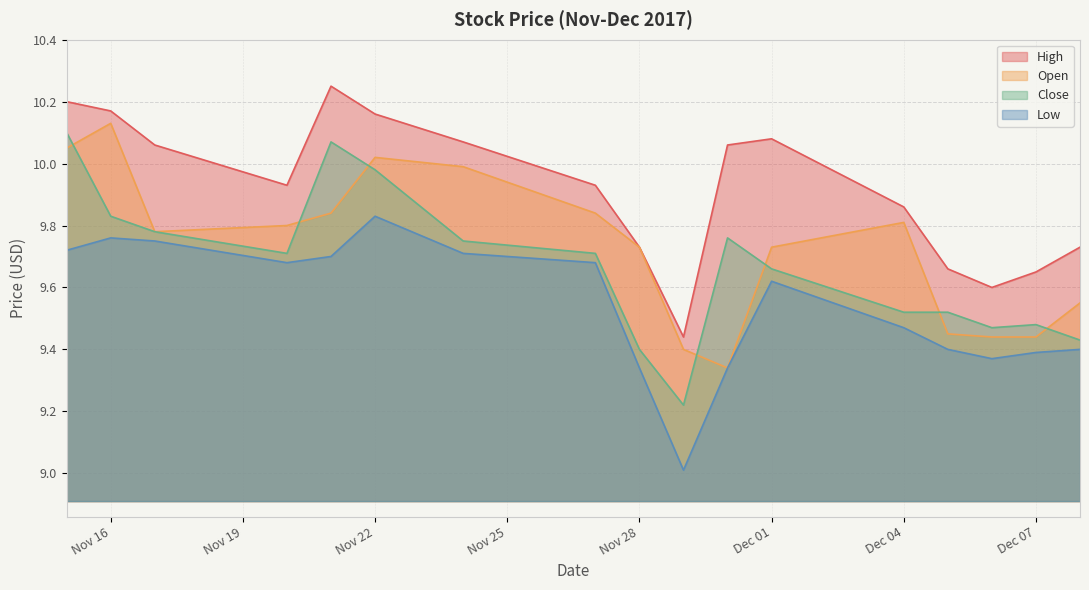

True or false: Close and High intersect in this chart.

False